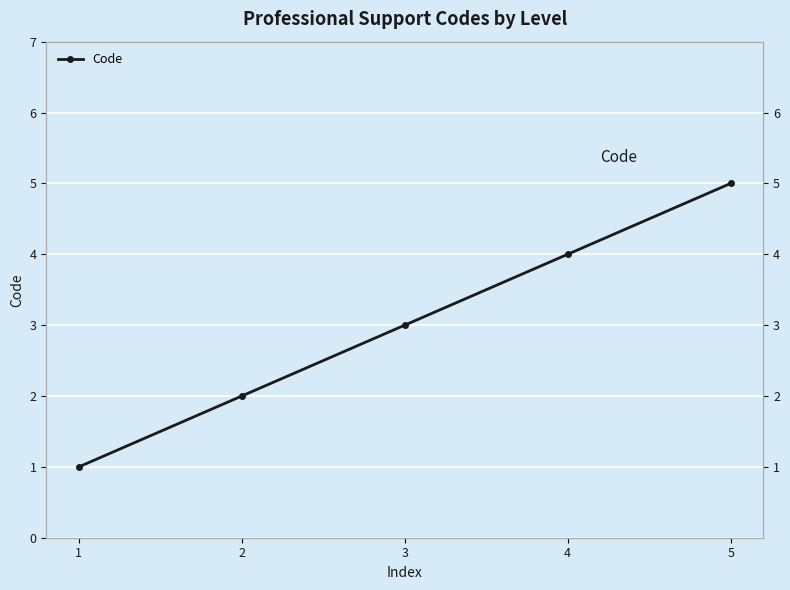

At which label does the data first exceed 3?

4